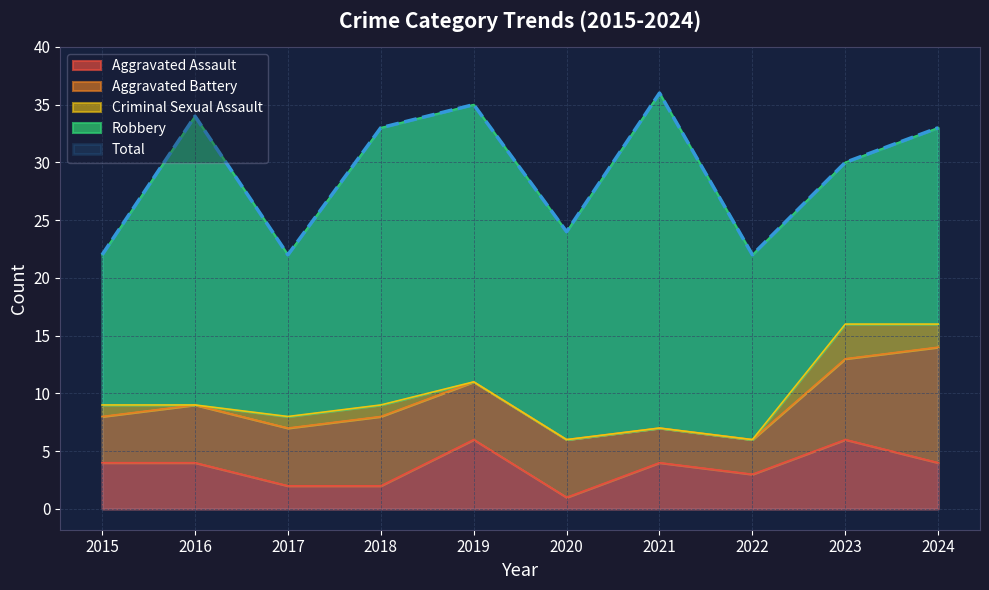

Where is the first local maximum for Total?

2016